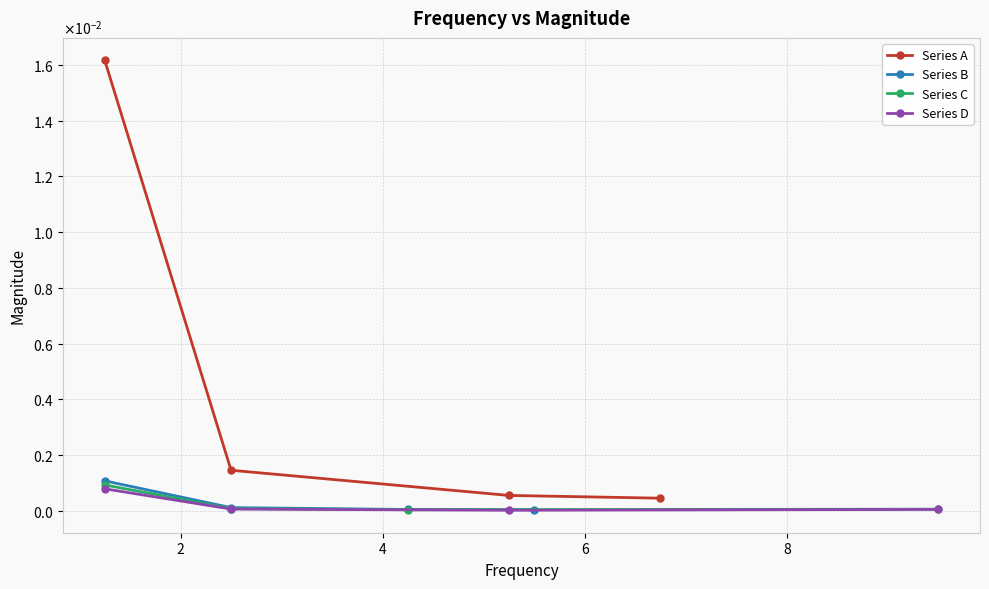

True or false: Series C has more than 2 points higher than both neighbors.

False